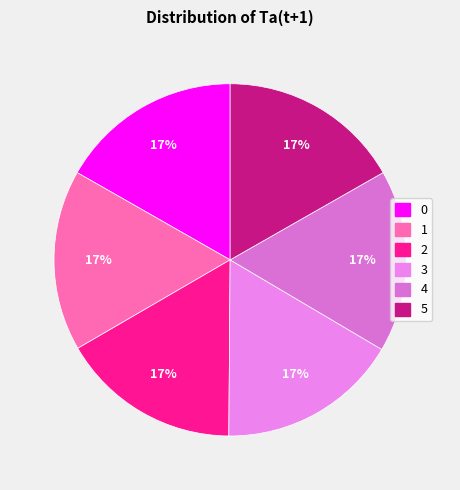

Which category has the smallest portion of the pie?

2